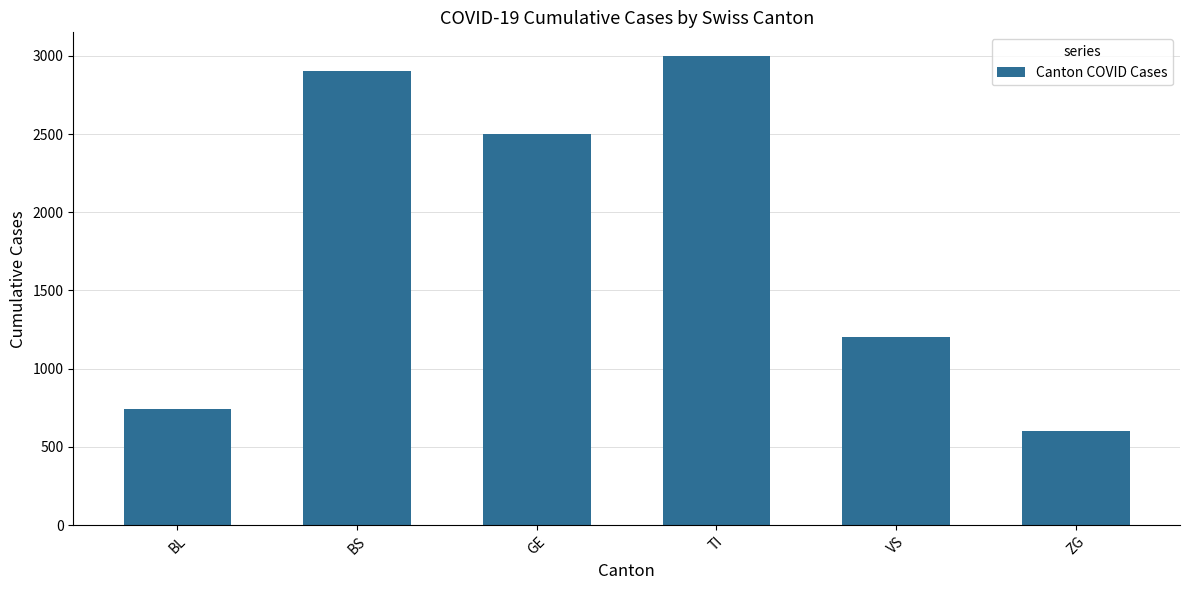

What is the value of the 6th bar from the left?

600